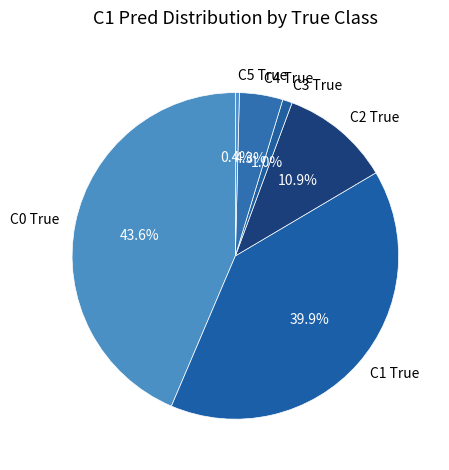

Is it true that C2 True is 16% of the pie?

False